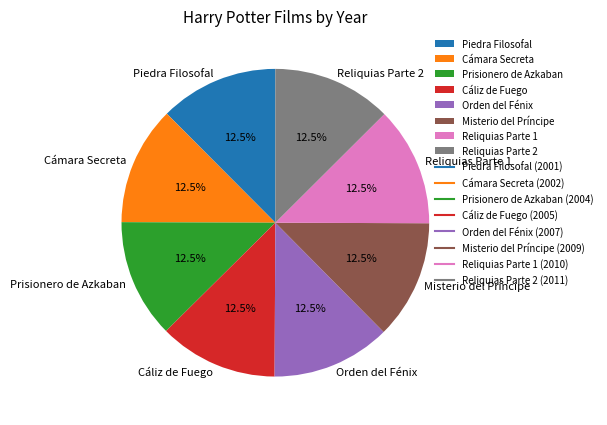

Approximately how many times larger is the value at Piedra Filosofal compared to Prisionero de Azkaban?

1.0